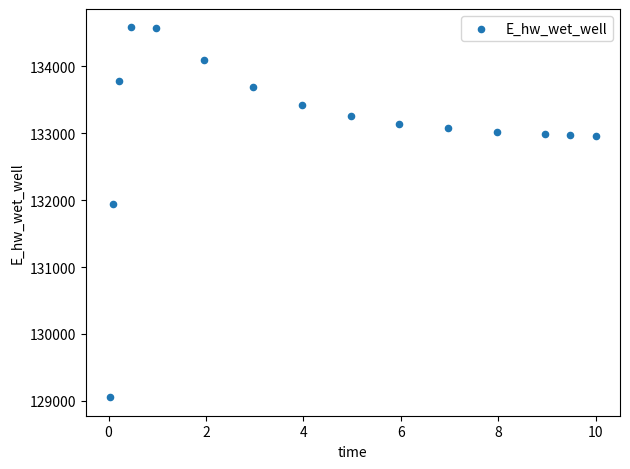

What is the range of X values (max minus min)?

10.0